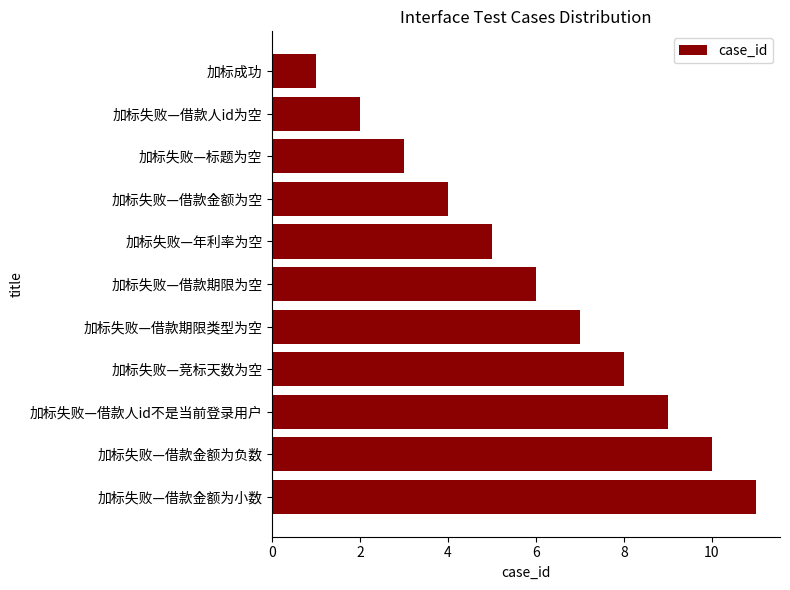

Rank the categories by value from highest to lowest.

加标失败—借款金额为小数, 加标失败—借款金额为负数, 加标失败—借款人id不是当前登录用户, 加标失败—竞标天数为空, 加标失败—借款期限类型为空, 加标失败—借款期限为空, 加标失败—年利率为空, 加标失败—借款金额为空, 加标失败—标题为空, 加标失败—借款人id为空, 加标成功